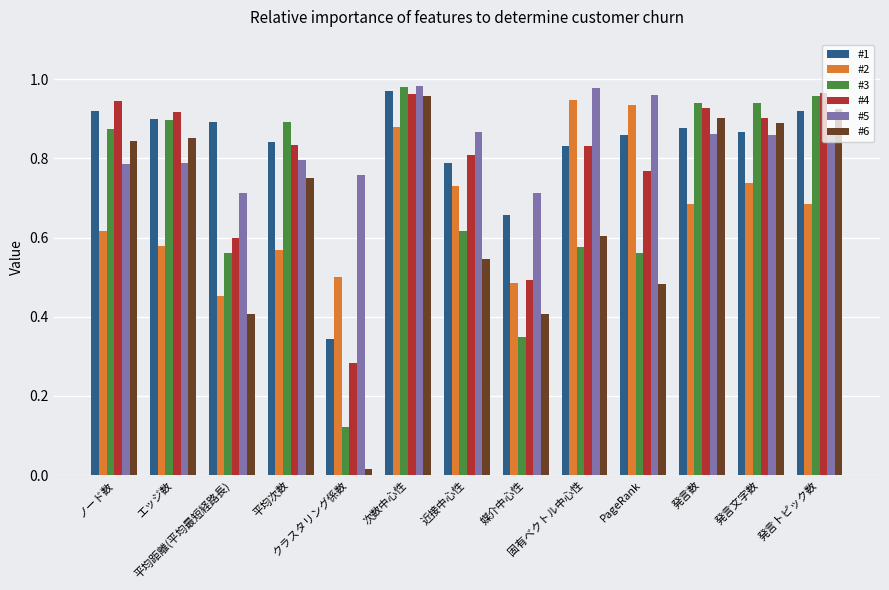

Which category has the highest value across all series?

次数中心性